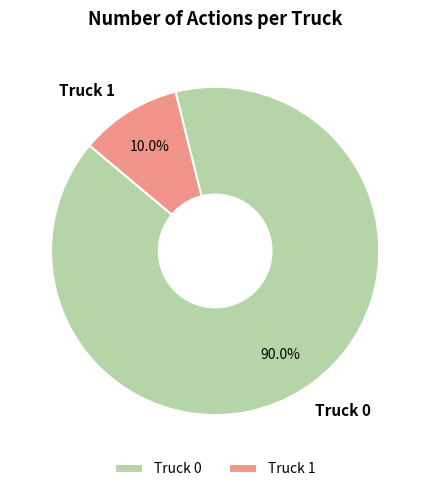

Between Truck 1 and Truck 0, which is larger?

Truck 0